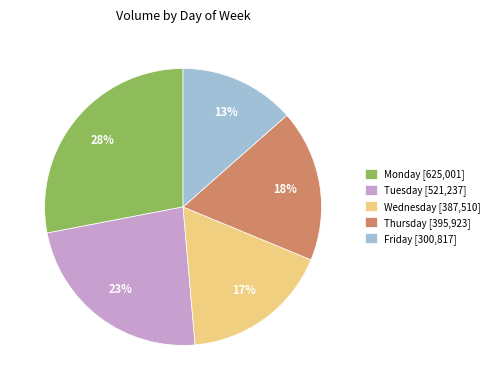

True or false: Tuesday accounts for 1% of the total.

False